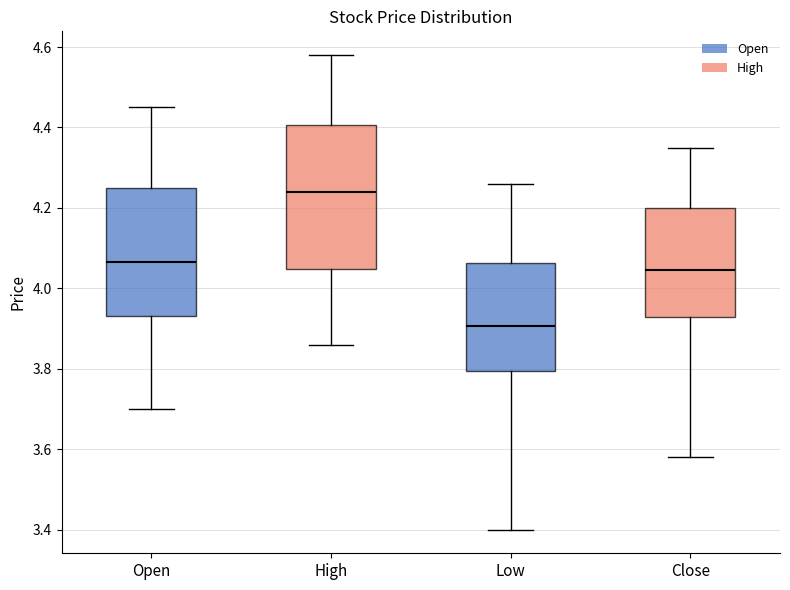

Comparing the boxes themselves (not the whiskers), which one is the tallest?

High